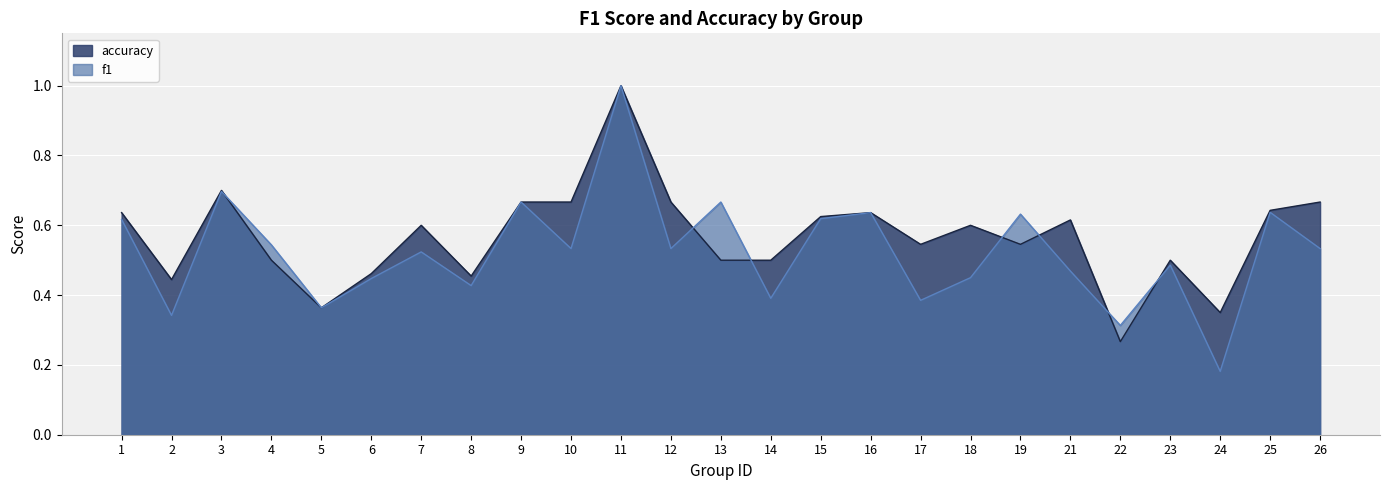

What is the difference between the maximum and minimum values in the f1 series?

0.8